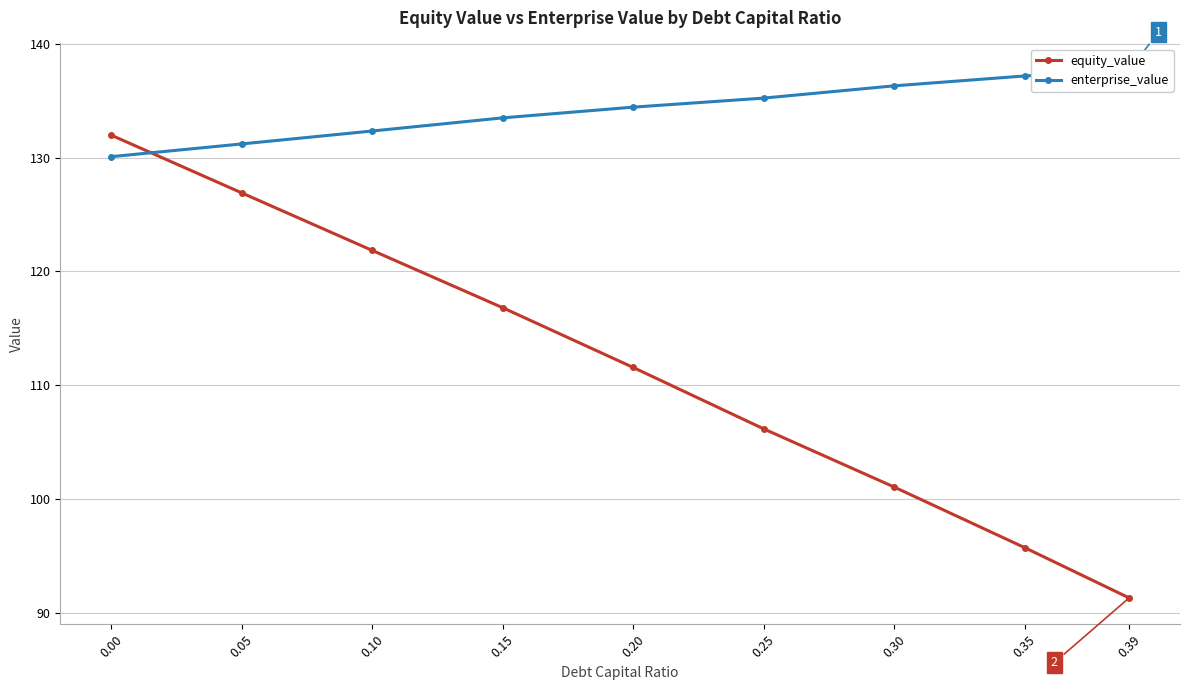

True or false: equity_value and enterprise_value cross at least once.

True